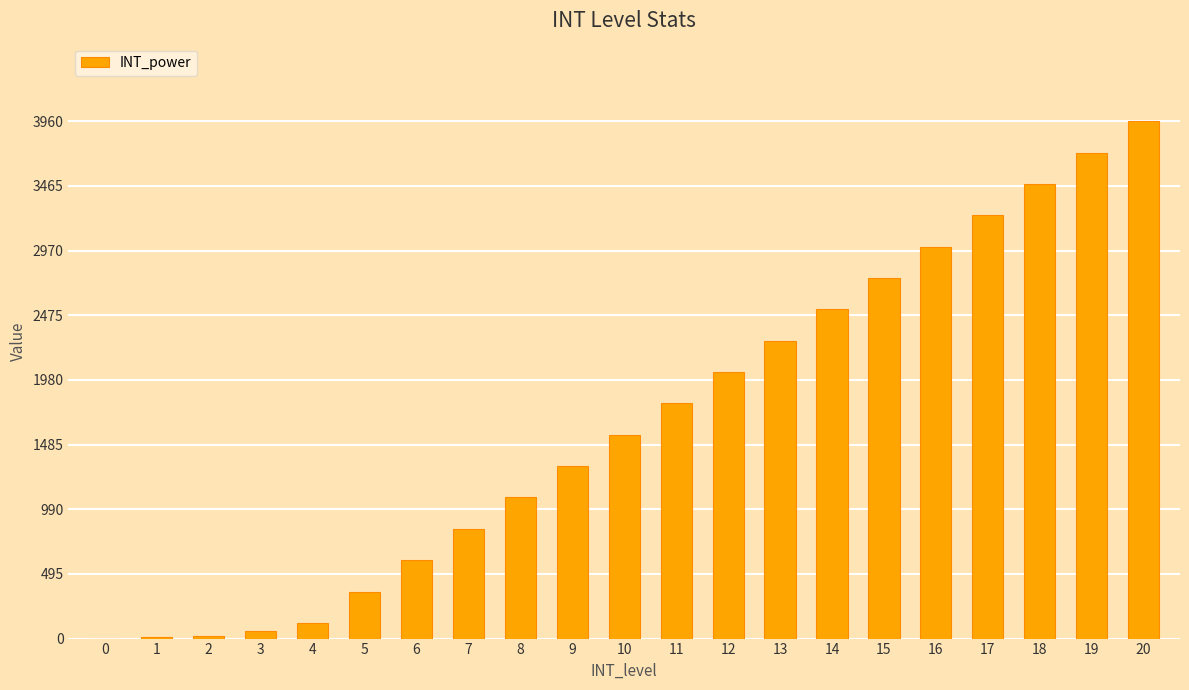

What is the sum of all values?

34770